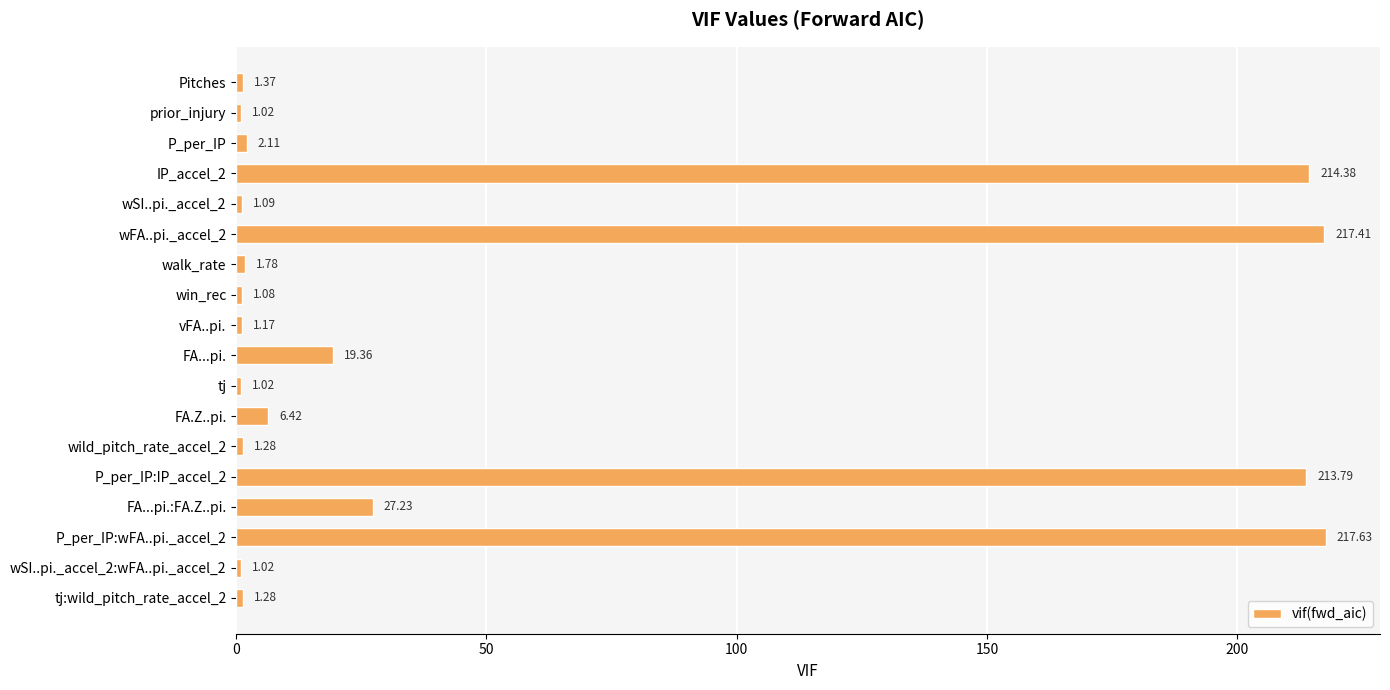

At which category does the chart reach its peak across all series?

P_per_IP:wFA..pi._accel_2